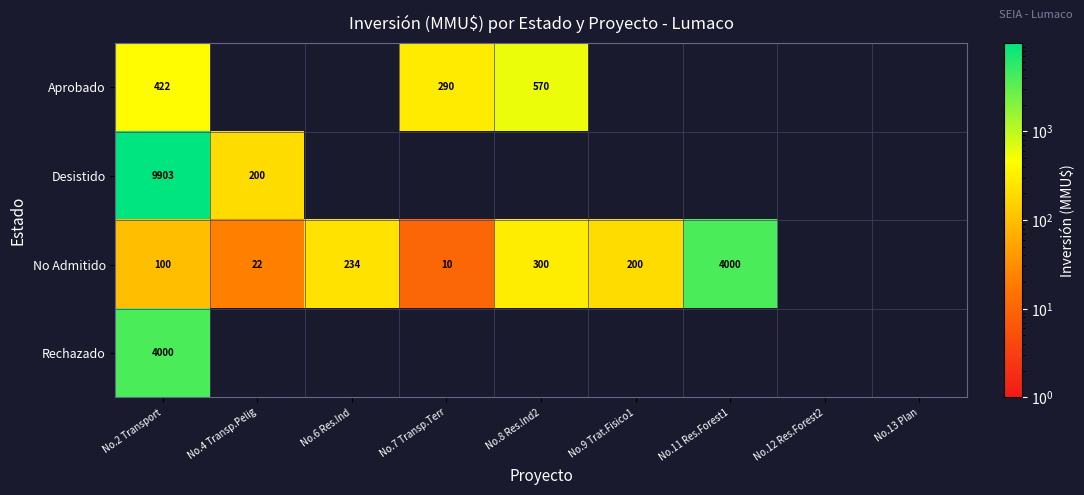

What is the sum of the No Admitido values at No.6 Res.Ind and No.7 Transp.Terr?

244